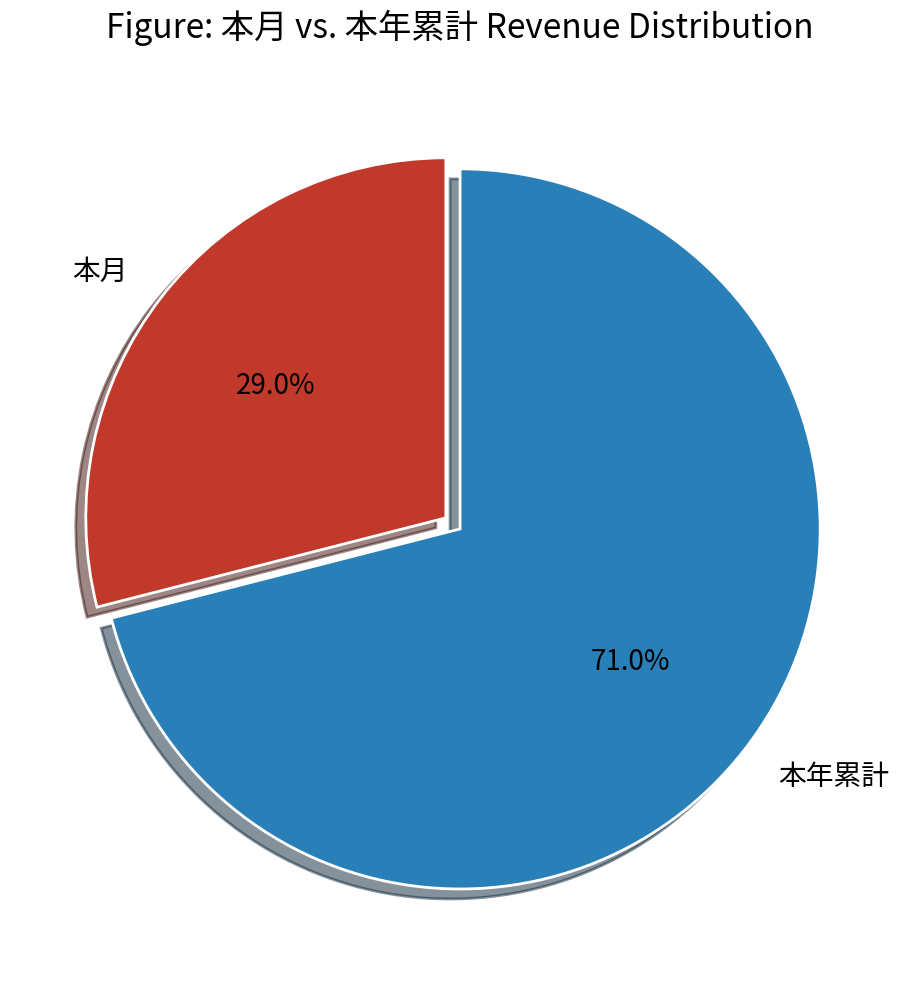

Is 本月 the majority of the pie?

No